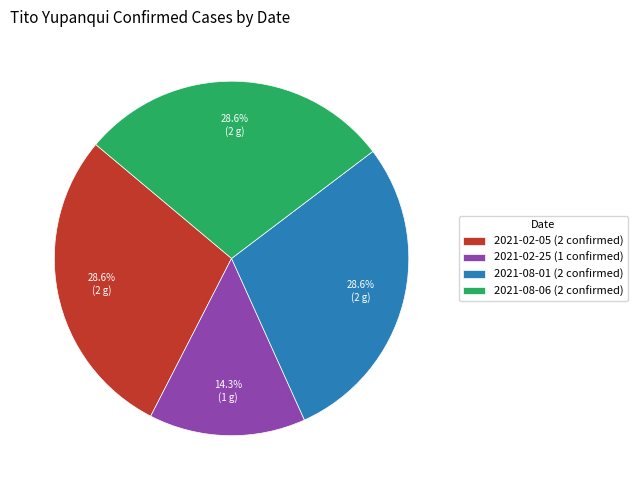

What percentage do 2021-08-06 (2 confirmed) and 2021-02-25 (1 confirmed) together represent?

42.9%